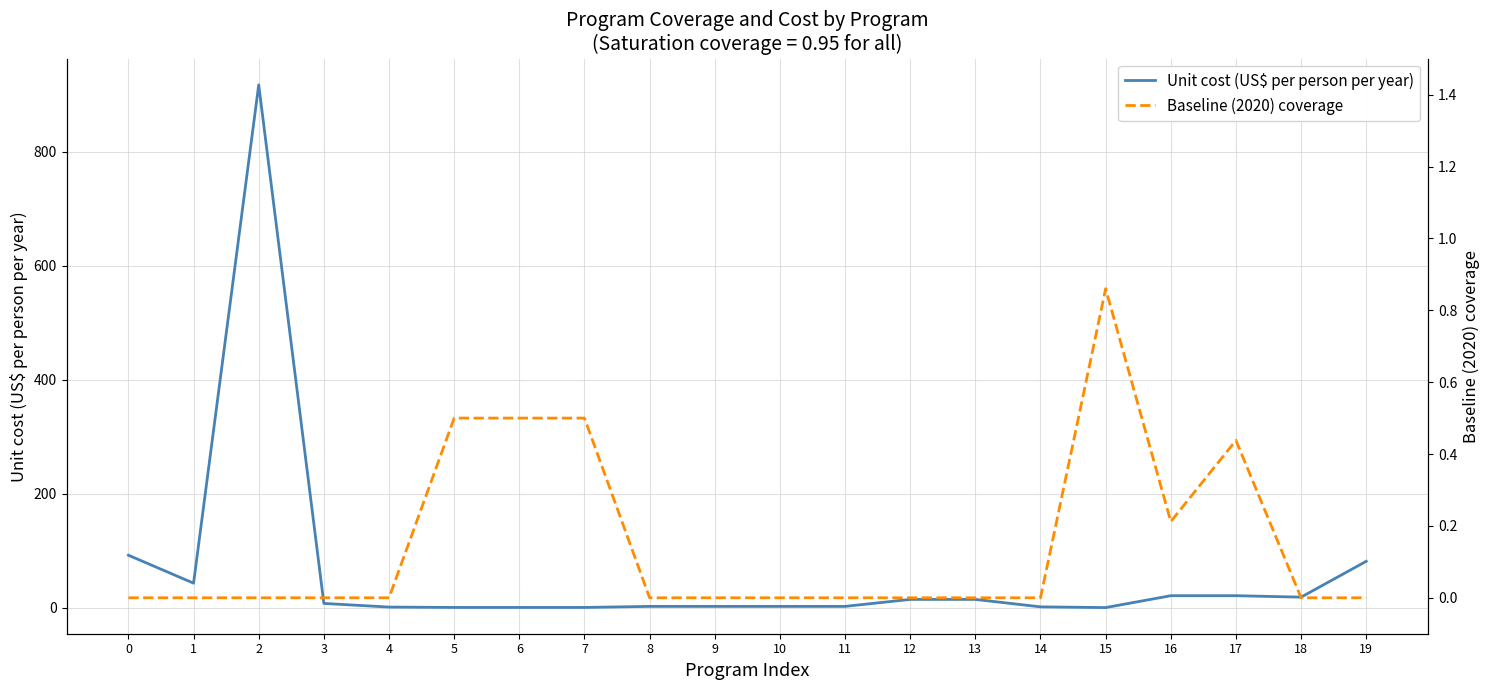

What is the spread (max minus min) of values at 19?

81.3